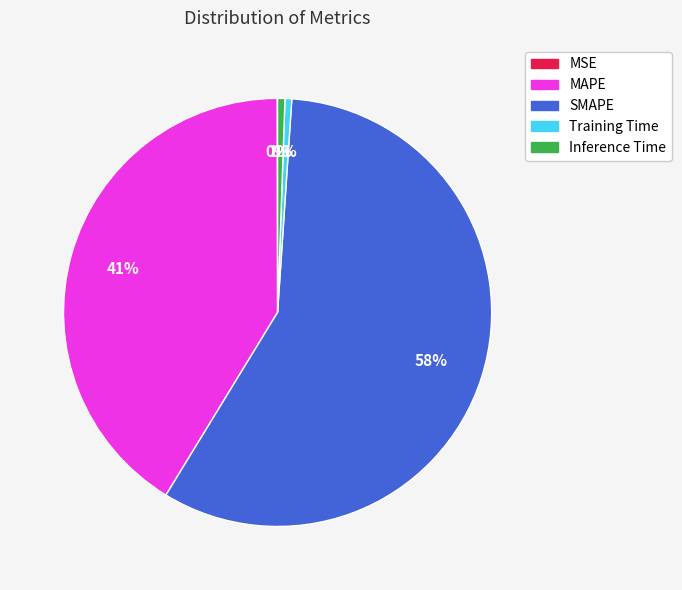

Is there any slice that represents more than half of the pie?

Yes